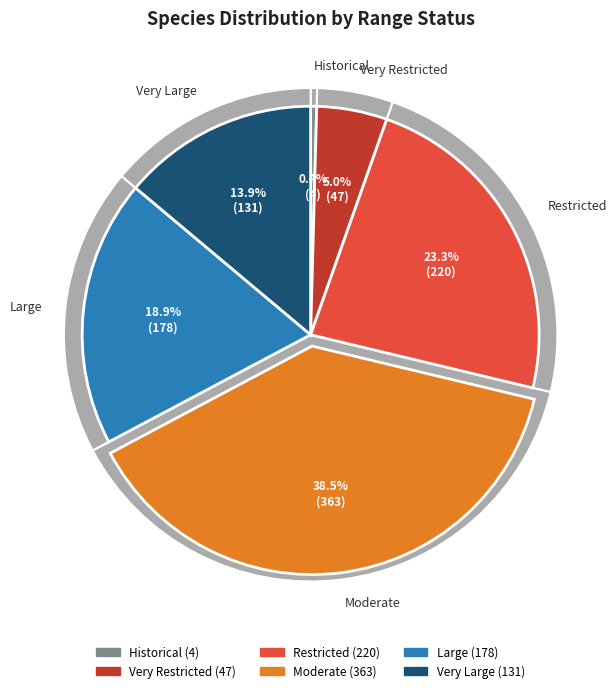

The Restricted slice represents 23% of the pie. True or false?

True